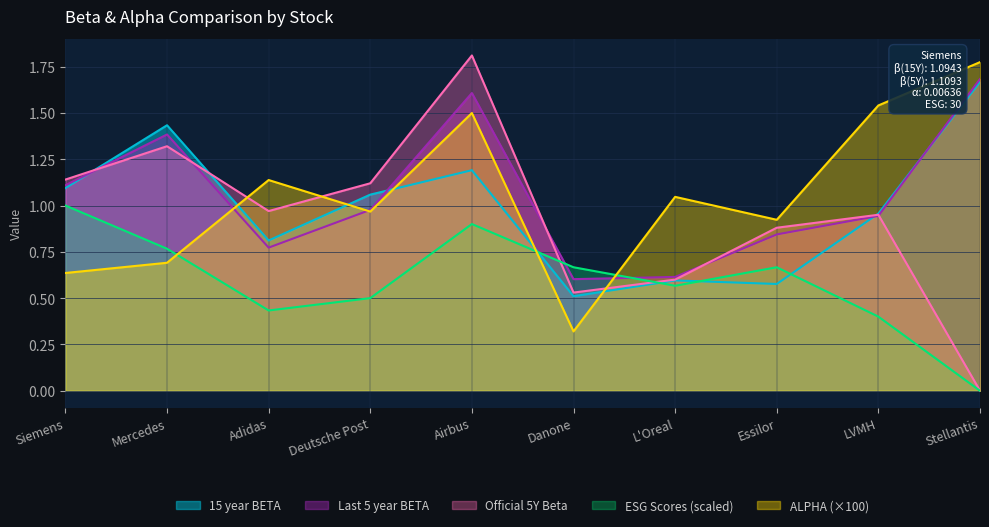

List the labels in order of ALPHA value, largest first.

Stellantis, LVMH, Airbus, Adidas, L'Oreal, Deutsche Post, Essilor, Mercedes, Siemens, Danone